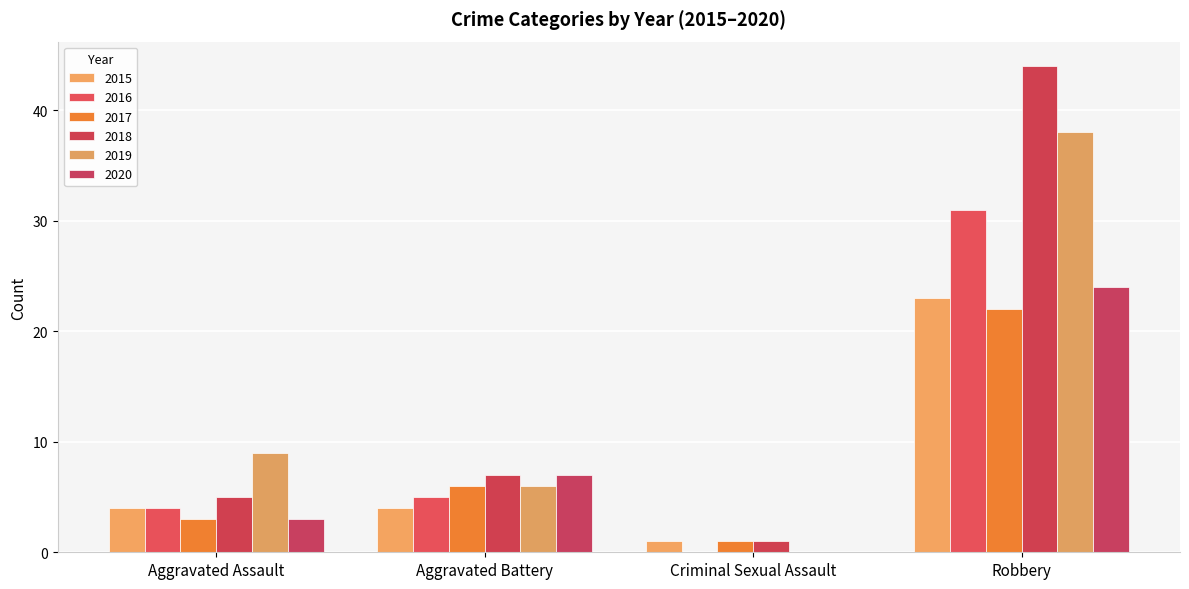

Is the value of 2020 at Aggravated Assault greater than the value of 2016 at Aggravated Assault?

No